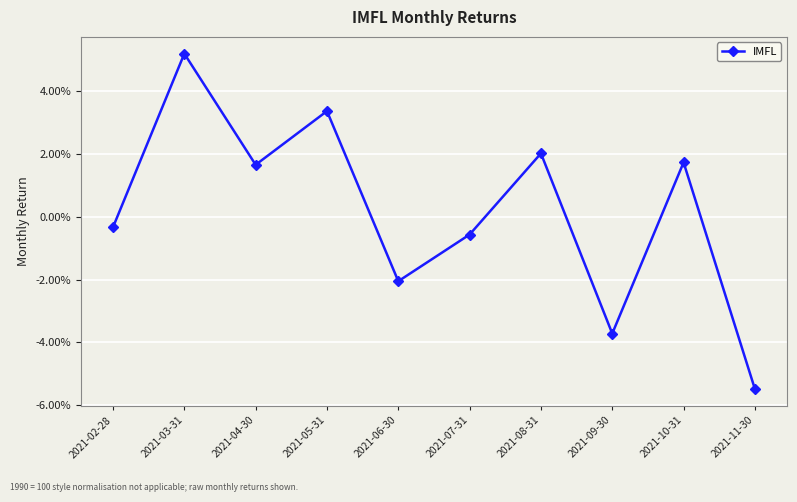

Which category has the lowest value across all series?

2021-11-30